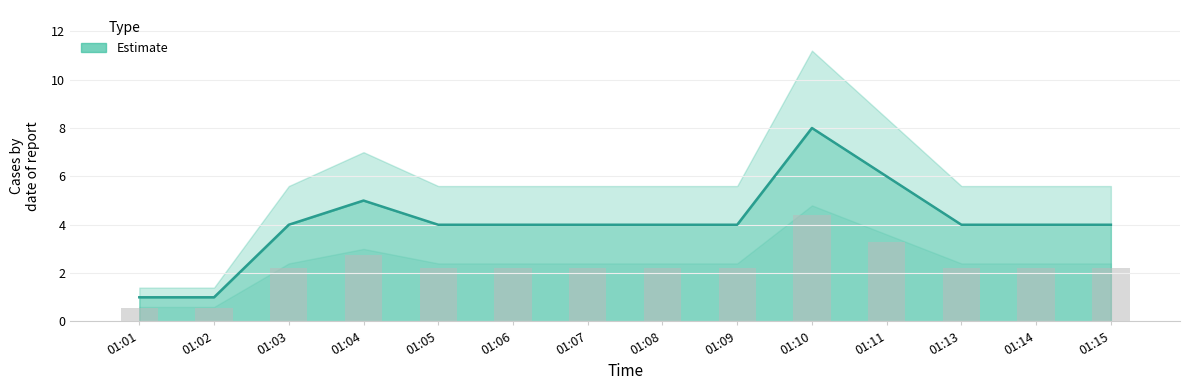

What is the ratio of the value at 01:09 to the value at 01:01?

4.0